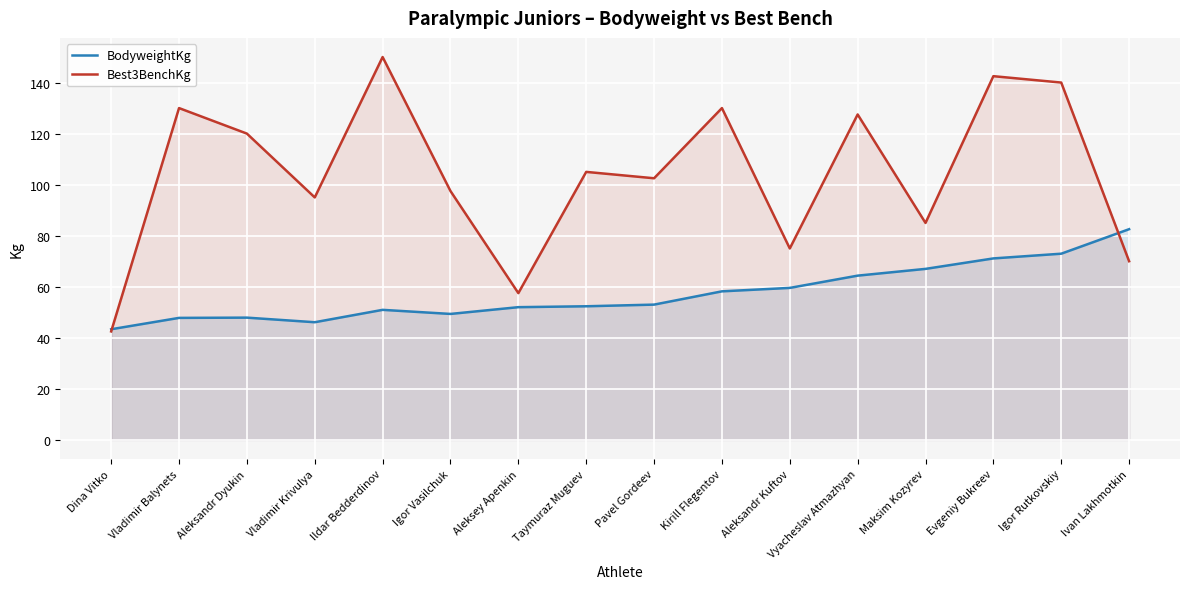

What is the sum of all Best3BenchKg values?

1670.0